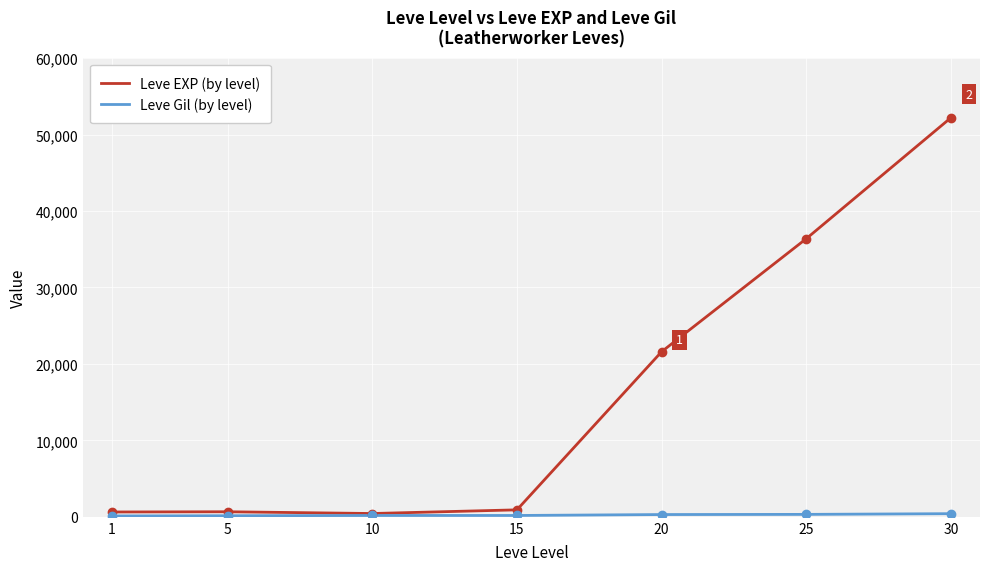

True or false: Leve EXP (by level) has more than 2 points higher than both neighbors.

False